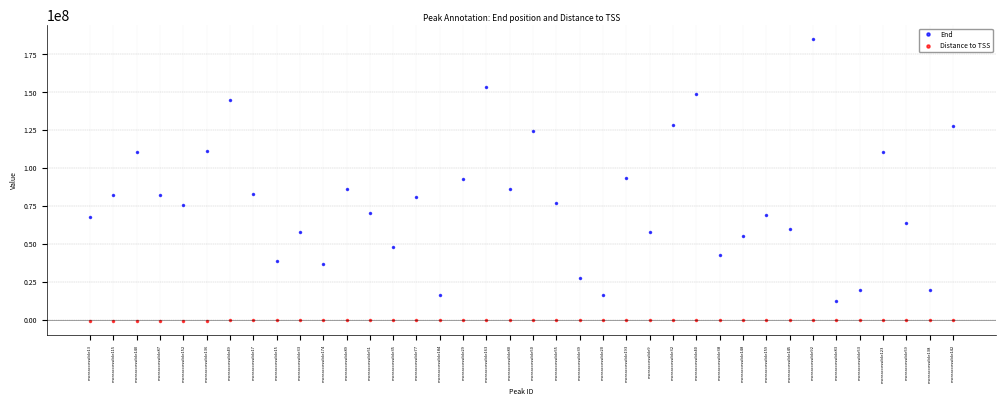

List the series in order of their overall mean, lowest first.

Distance to TSS, End